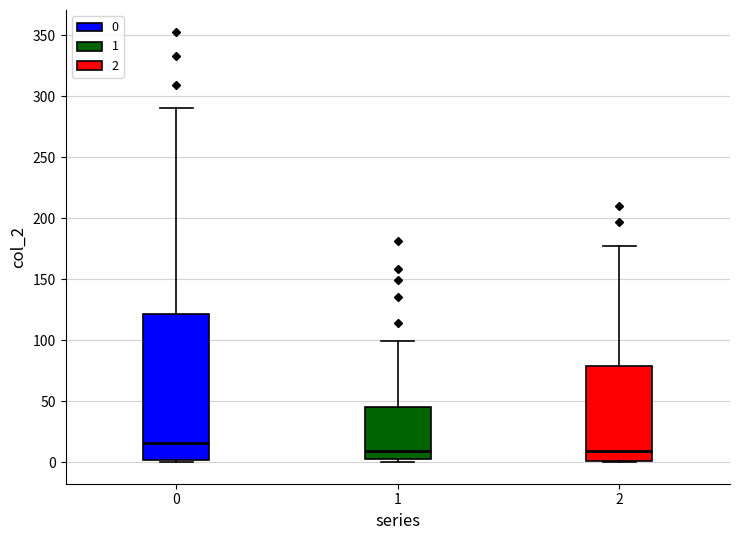

Reading left to right, read every box against the y-axis: the position of its median line, the range the box covers, and the ends of its whiskers. The values are not printed on the chart, so give them approximately, as read against the axis.

0: median 15, box 0 to 120, whiskers 0 to 290
1: median 10, box 5 to 45, whiskers 0 to 100
2: median 10, box 0 to 80, whiskers 0 to 175